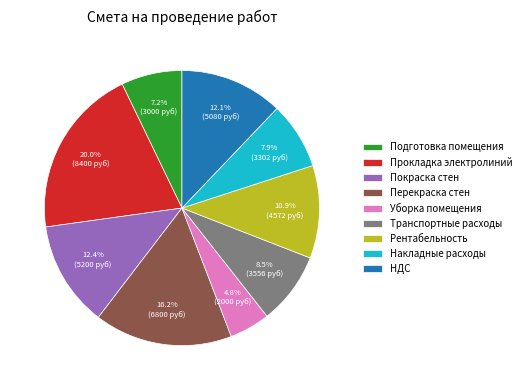

What is the ratio of the value at Прокладка электролиний to the value at Транспортные расходы?

2.4